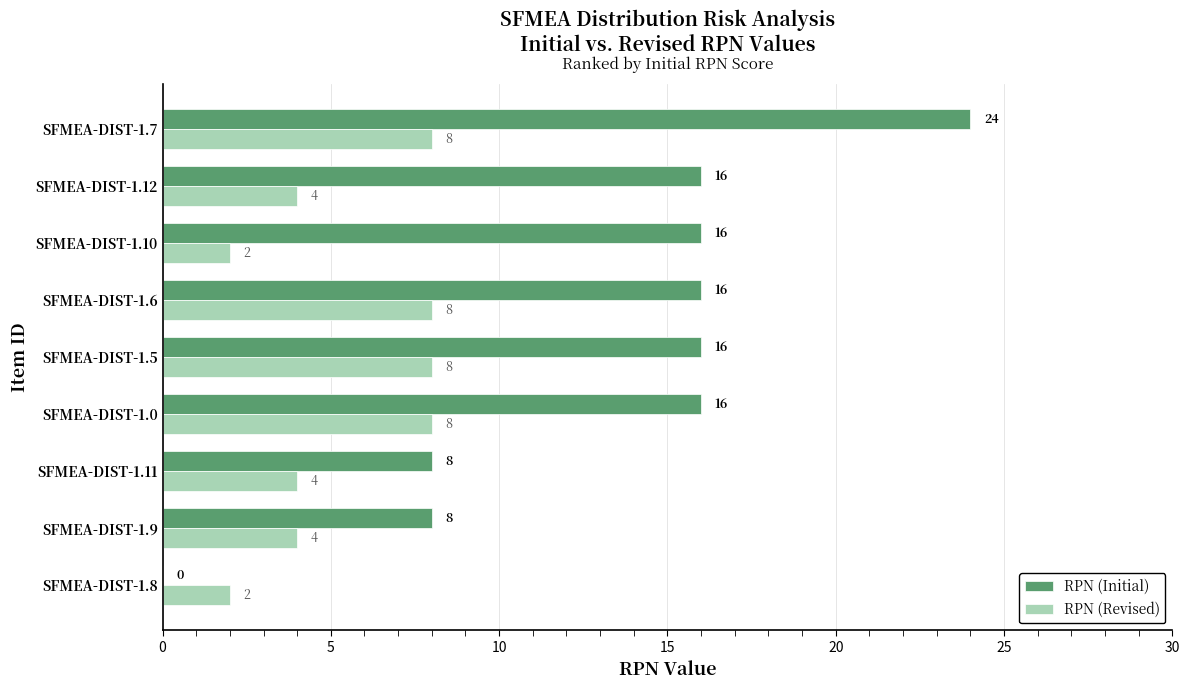

Count the number of categories in the chart.

9